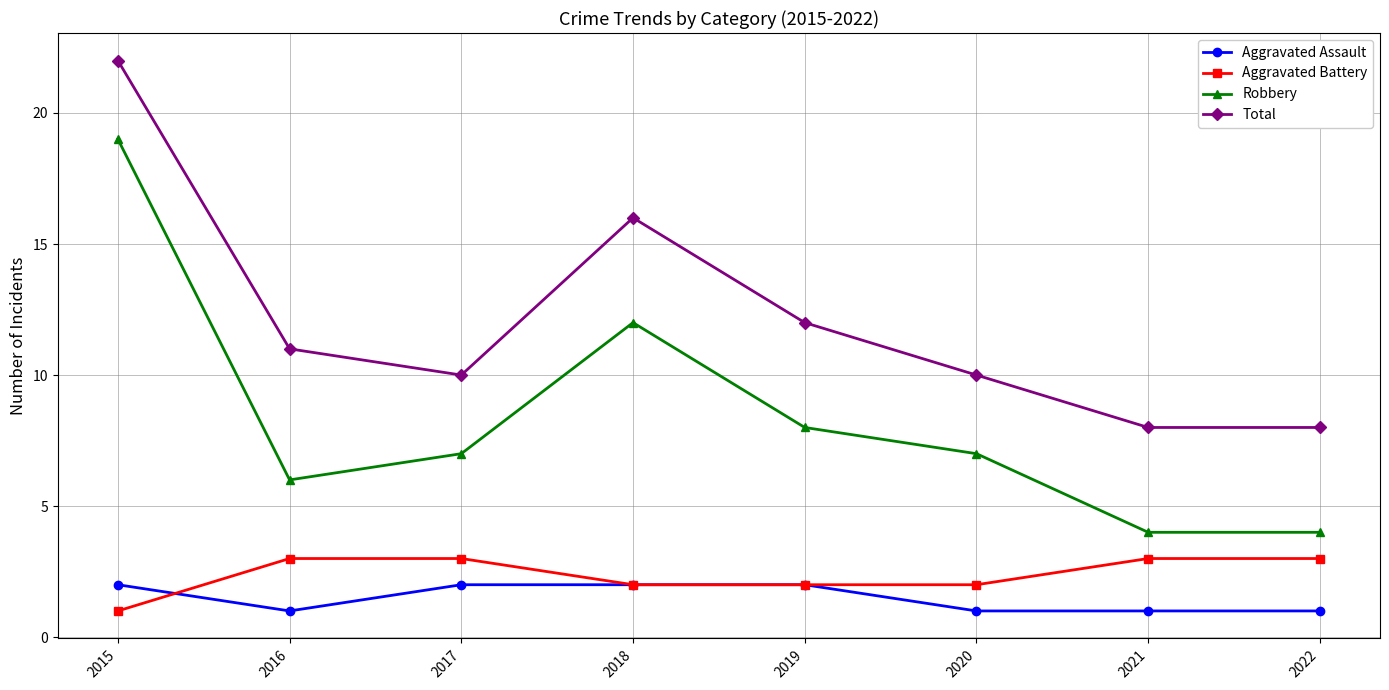

What is the value of the Total point at the 3rd from the left?

10